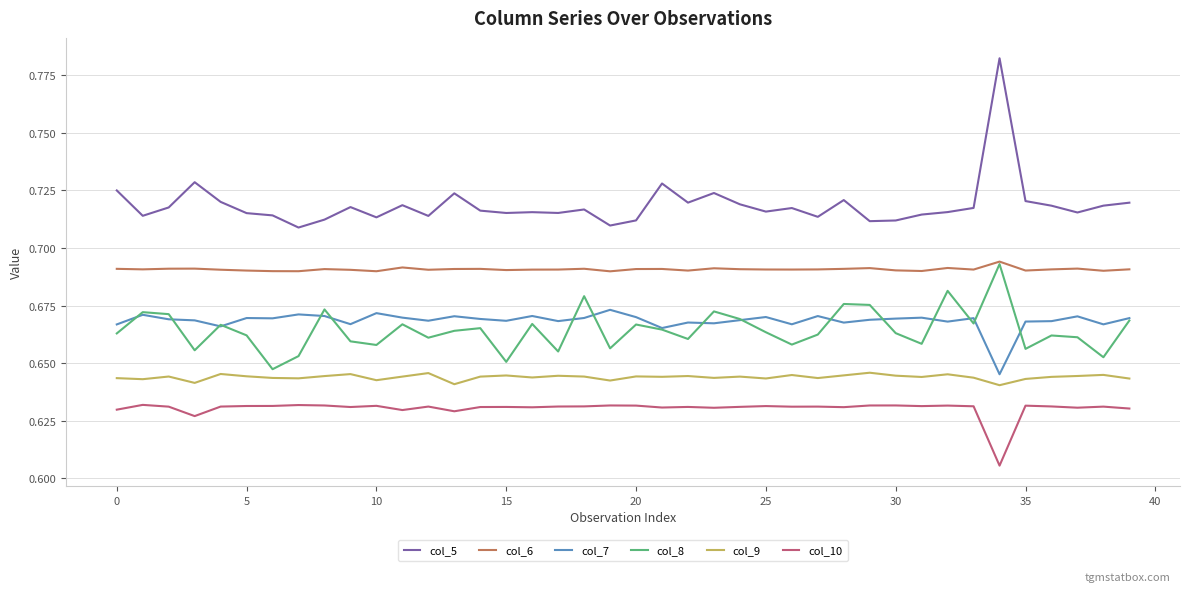

Which series has the largest total across all categories?

col_5